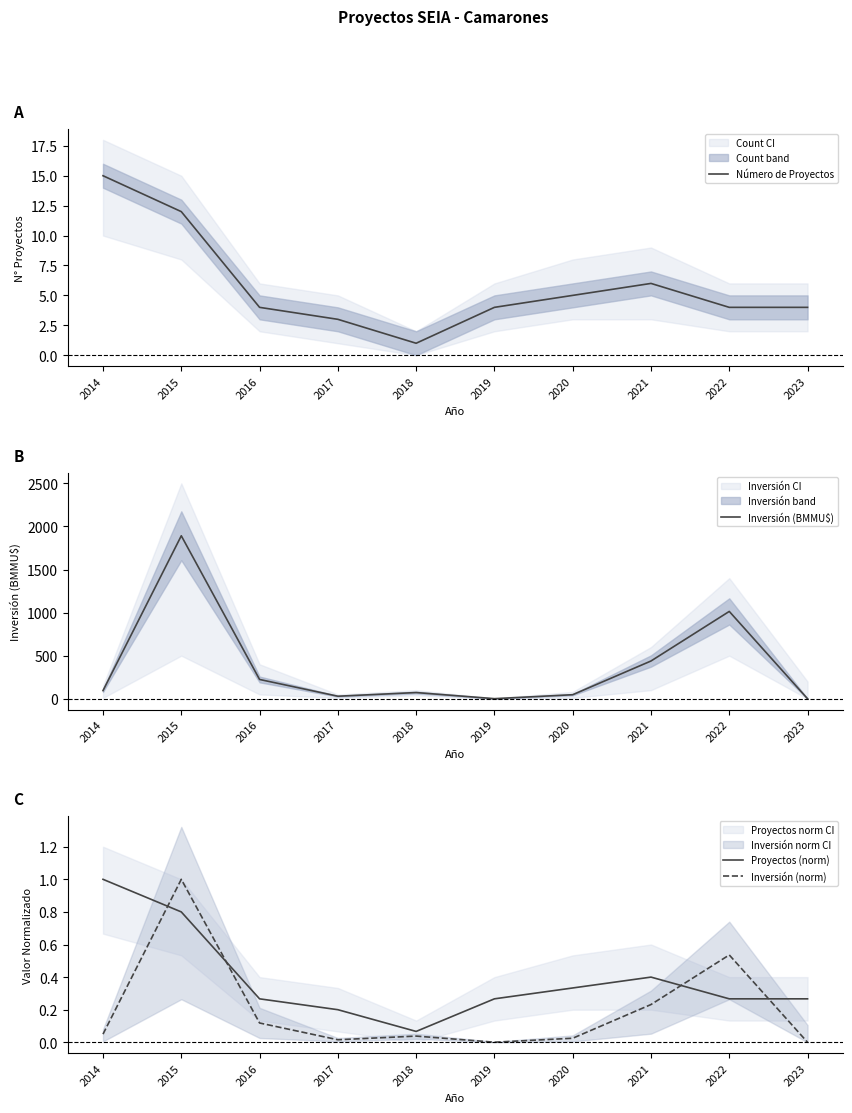

Is it true that Número de Proyectos equals 4.0 at 2019?

True